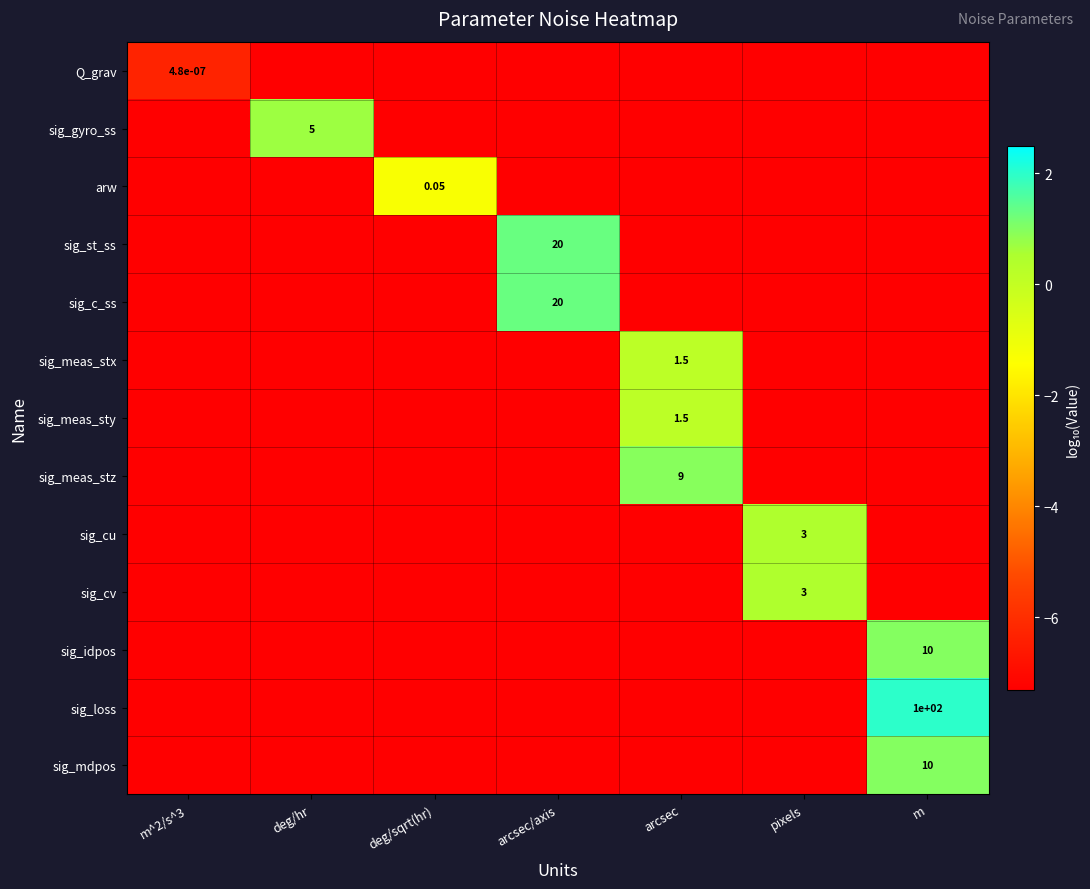

What is the greatest value displayed?

2.0